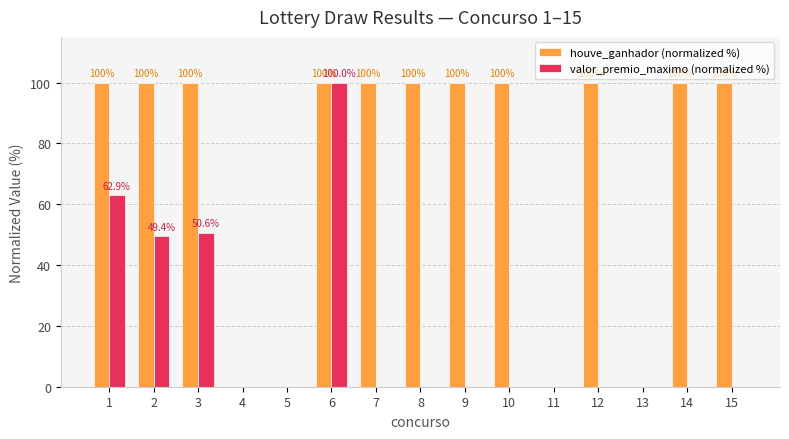

What is the difference between the houve_ganhador (normalized %) values at 9 and 5?

100.0